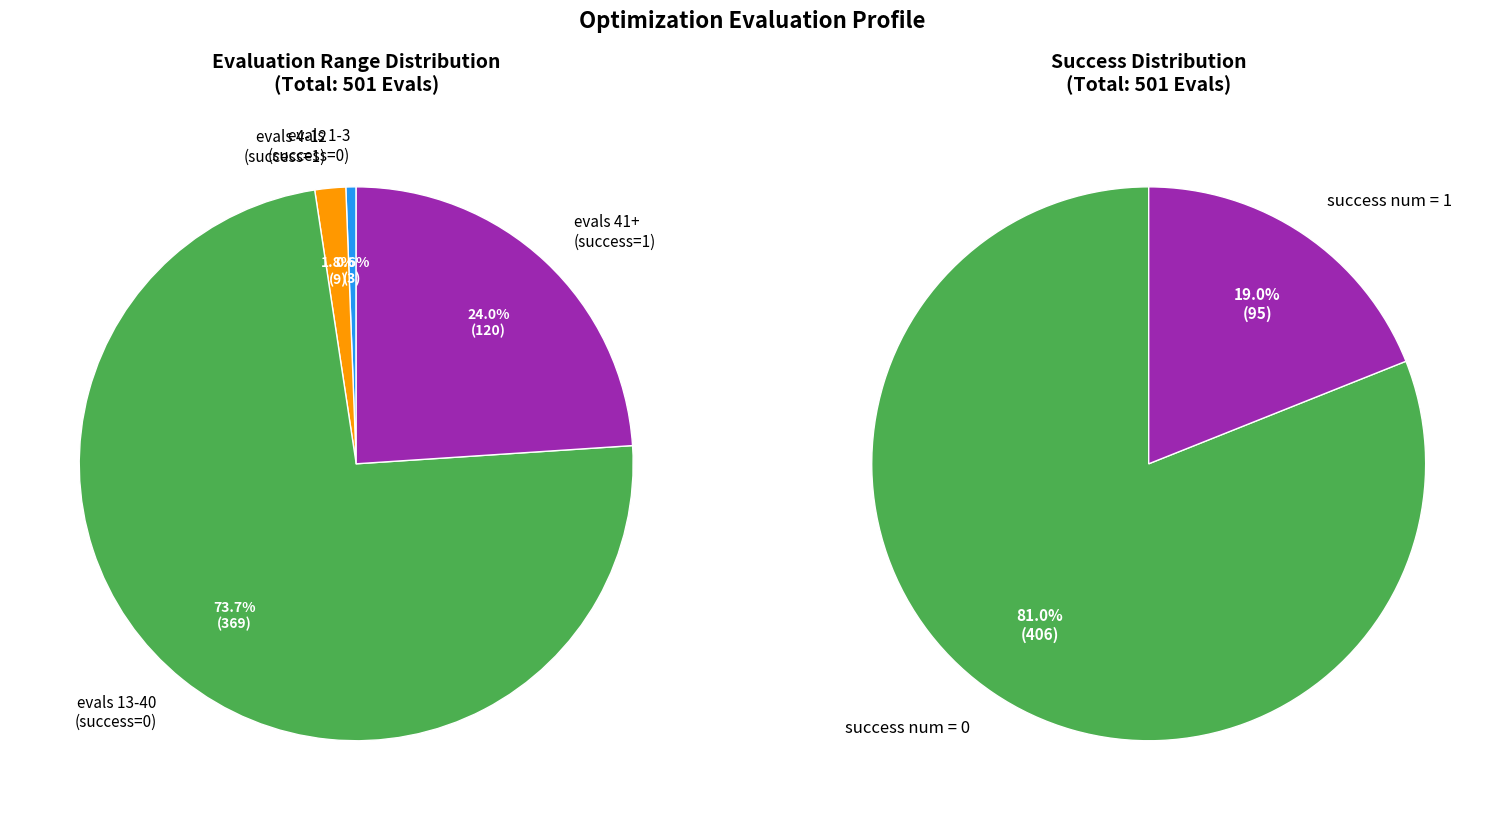

To the nearest percent, what is the average slice percentage?

25%